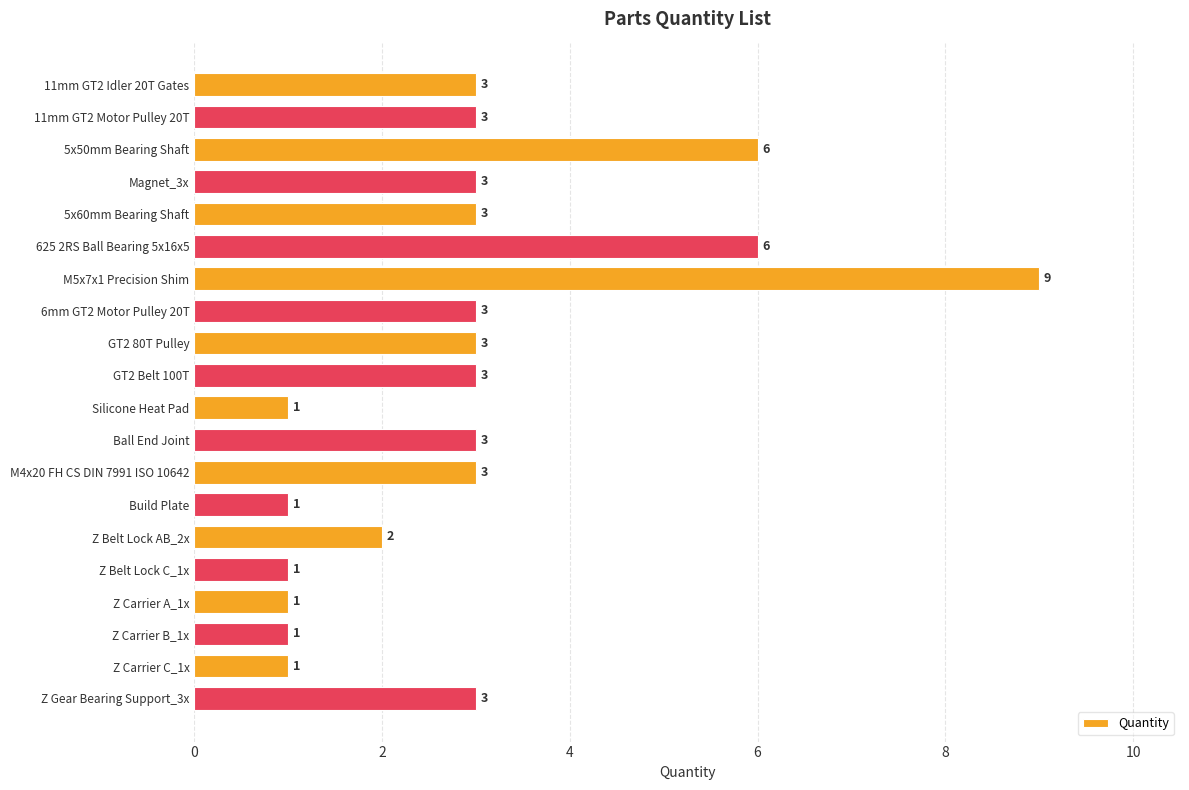

Does the chart contain any negative values?

No